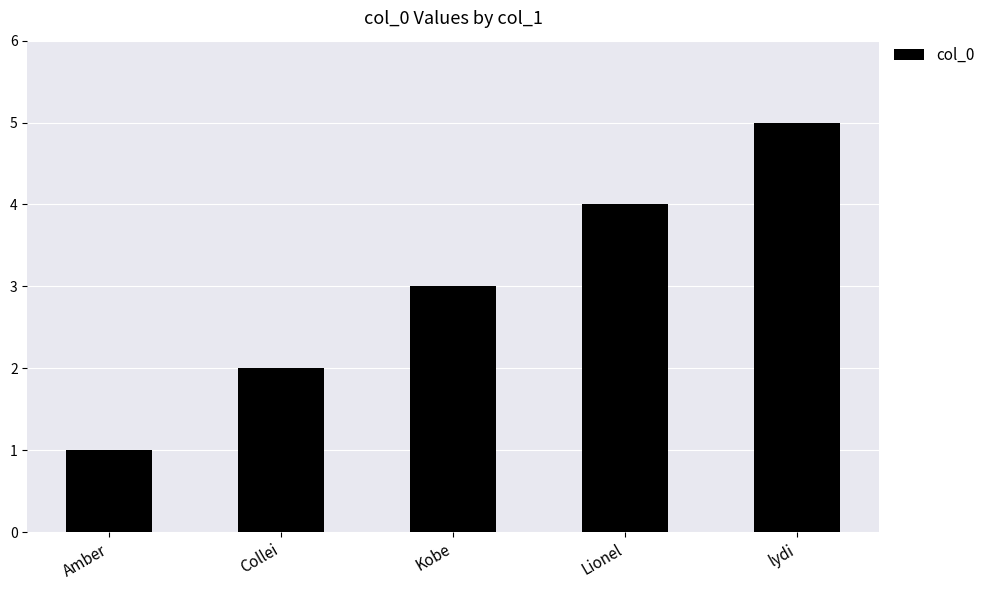

Where is the data nearest to the value 3?

Kobe